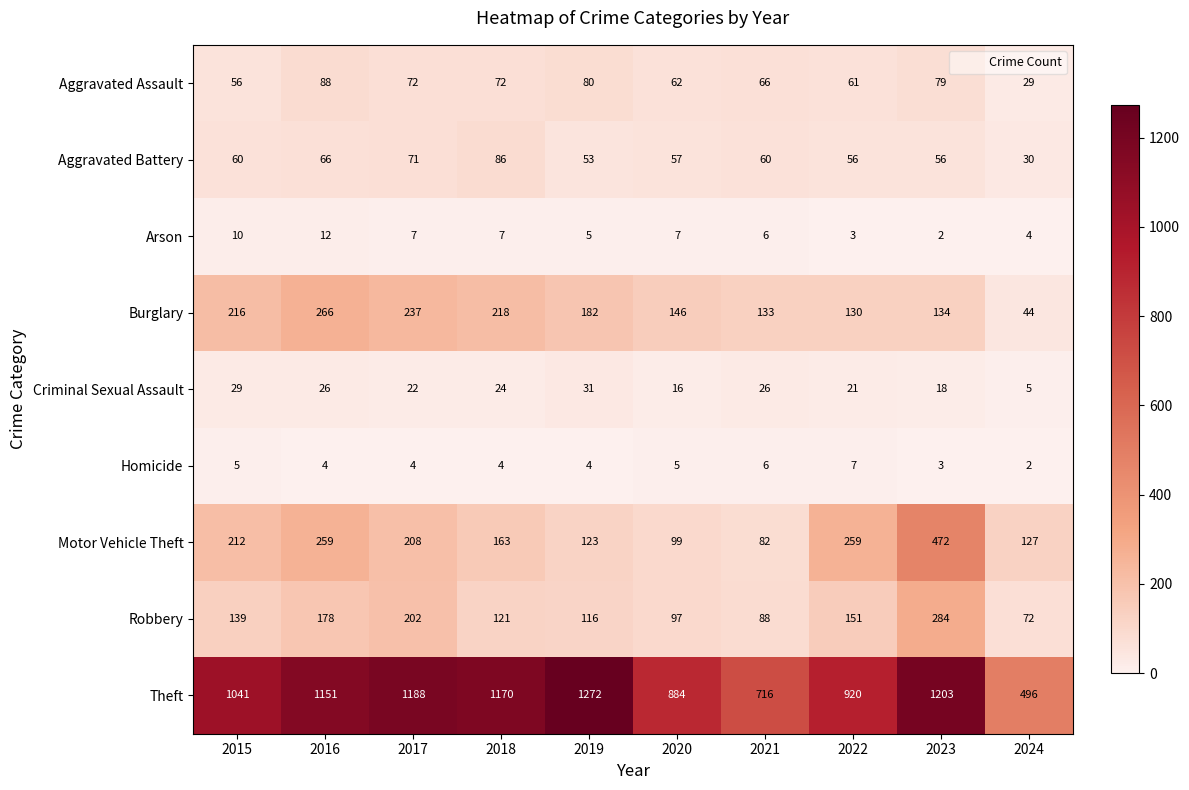

What is the sum of the Homicide values at 2019 and 2024?

6